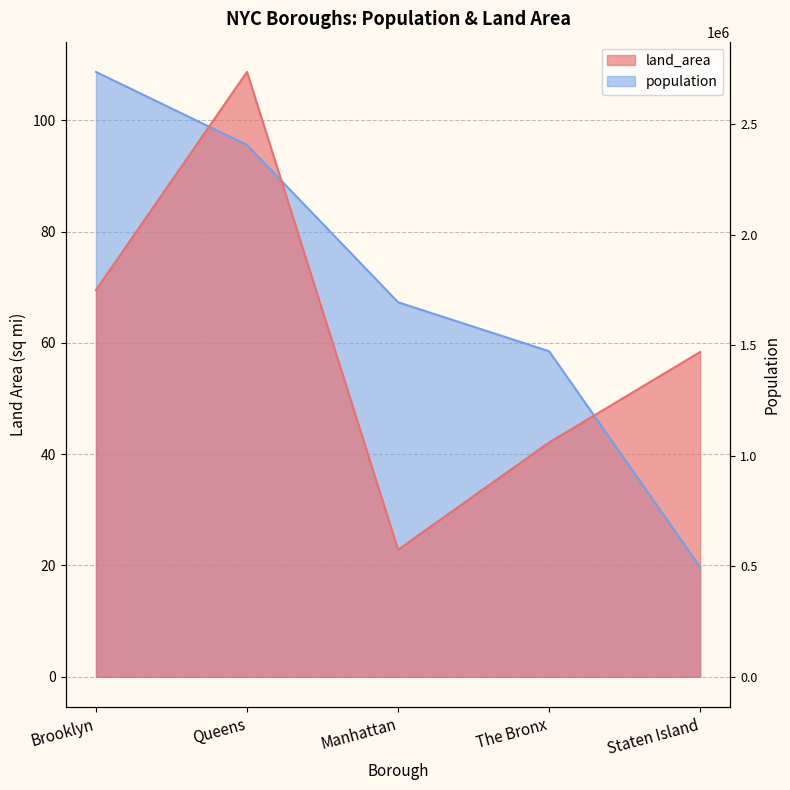

Between which two adjacent categories do population and land_area first intersect?

Brooklyn and Queens